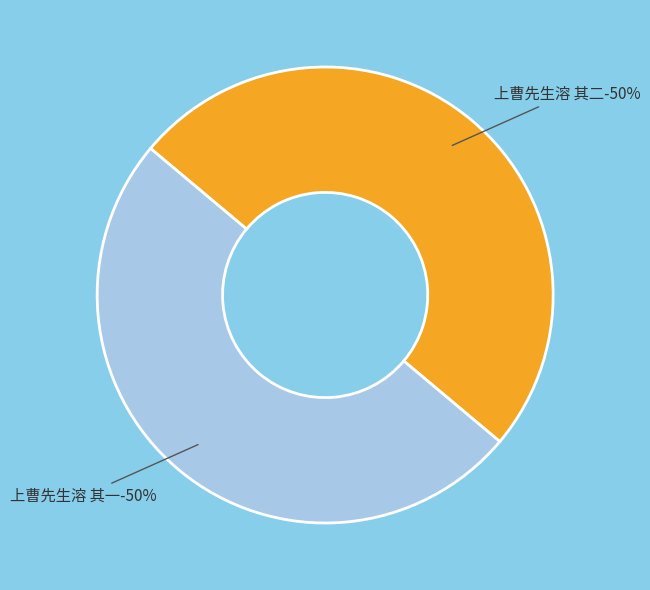

What portion of the pie excludes 上曹先生溶 其二?

50.0%